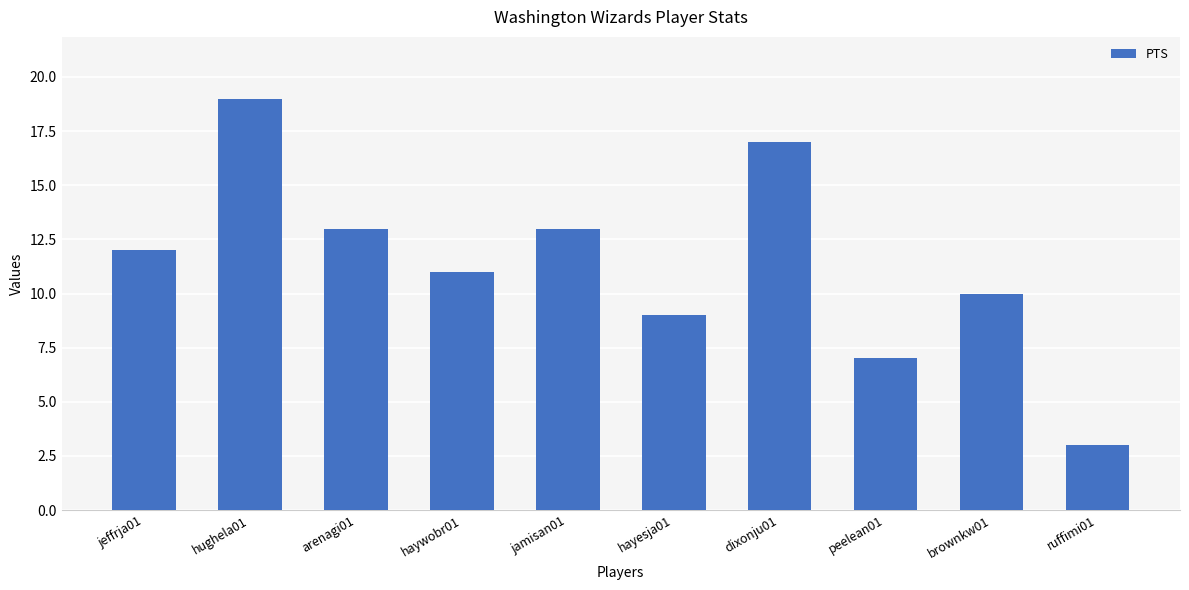

What is the difference between the second highest and minimum values?

14